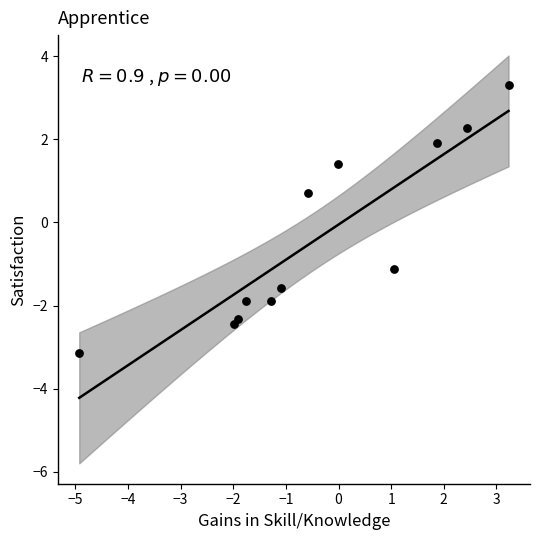

What is the range of Y values (max minus min)?

6.4